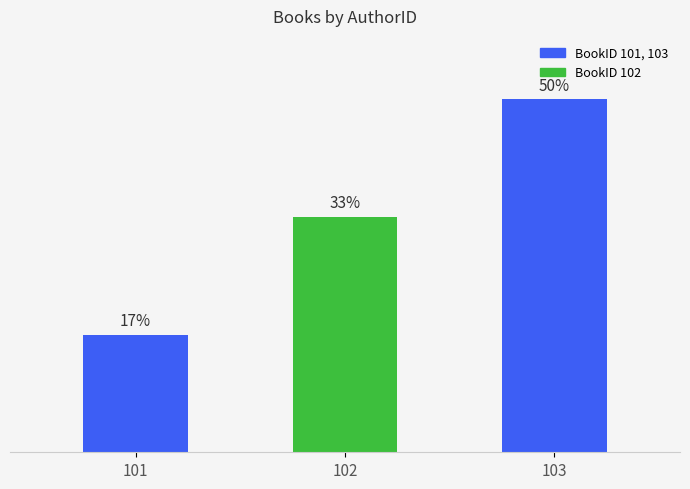

Are the bars horizontal?

No